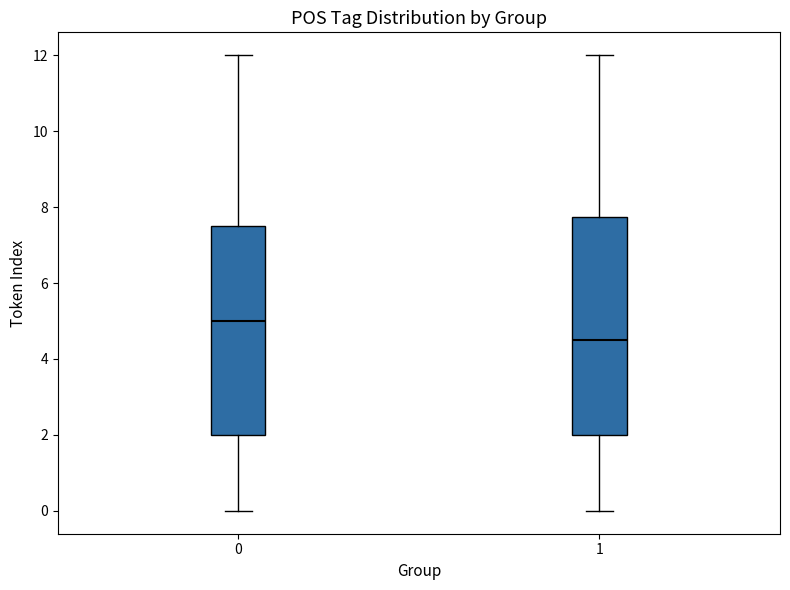

Reading left to right, transcribe this box plot: for each box, give where its median line is, the range the box spans, and where its two whiskers end, as read against the y-axis. The values are not printed on the chart, so give them approximately, as read against the axis.

0: median 5.0, box 2.0 to 7.6, whiskers 0.0 to 12.0
1: median 4.6, box 2.0 to 7.8, whiskers 0.0 to 12.0